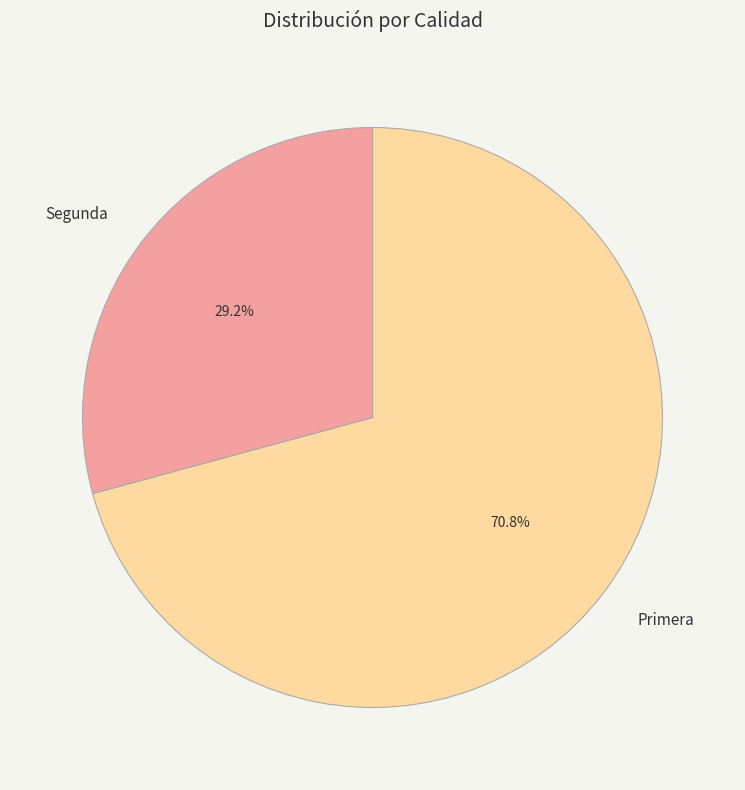

Between Primera and Segunda, which is larger?

Primera